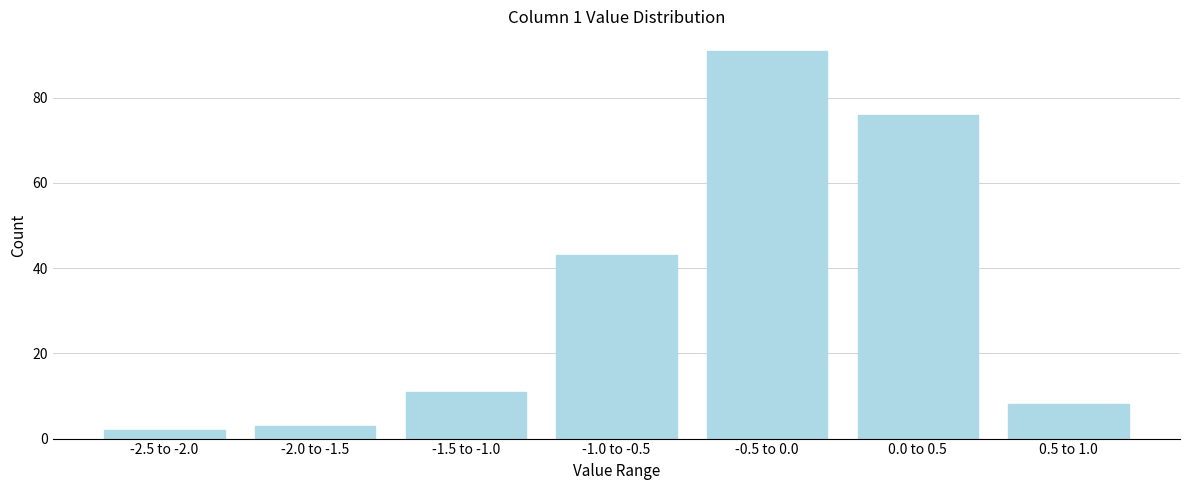

Reading right to left, extract all data points from this chart.

0.5 to 1.0=8	0.0 to 0.5=76	-0.5 to 0.0=91	-1.0 to -0.5=43	-1.5 to -1.0=11	-2.0 to -1.5=3	-2.5 to -2.0=2